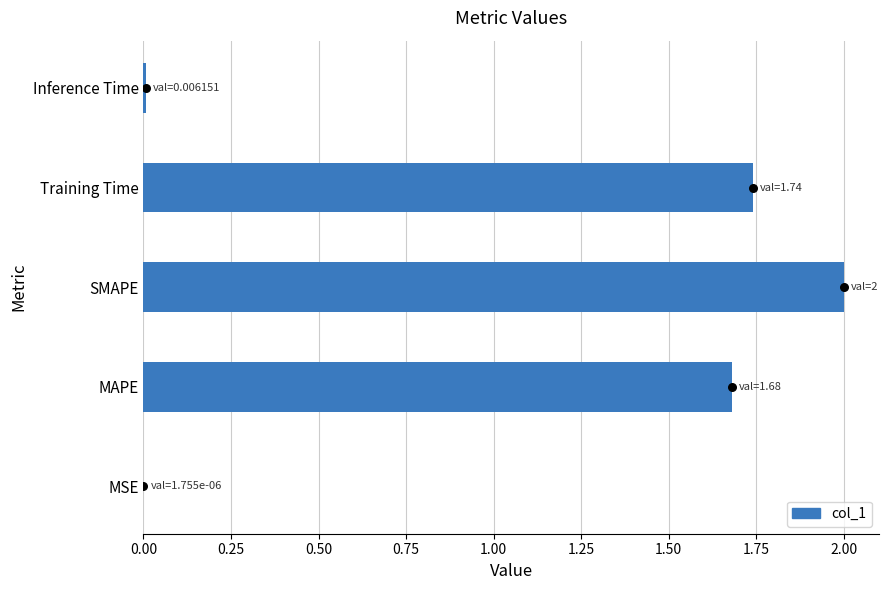

What is the change in value from MSE to Training Time?

+1.7